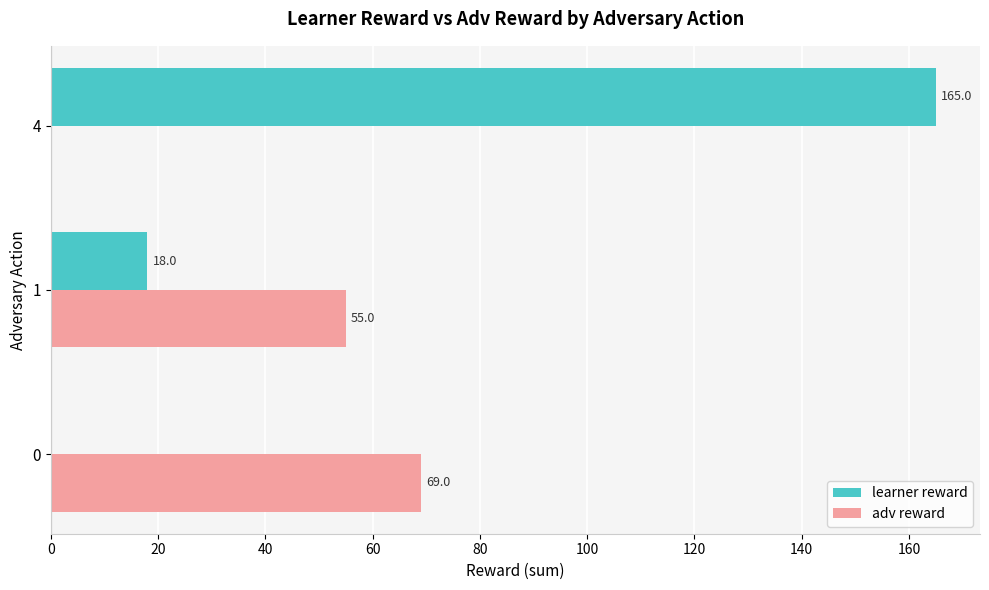

At which category is the sum across all series the highest?

4